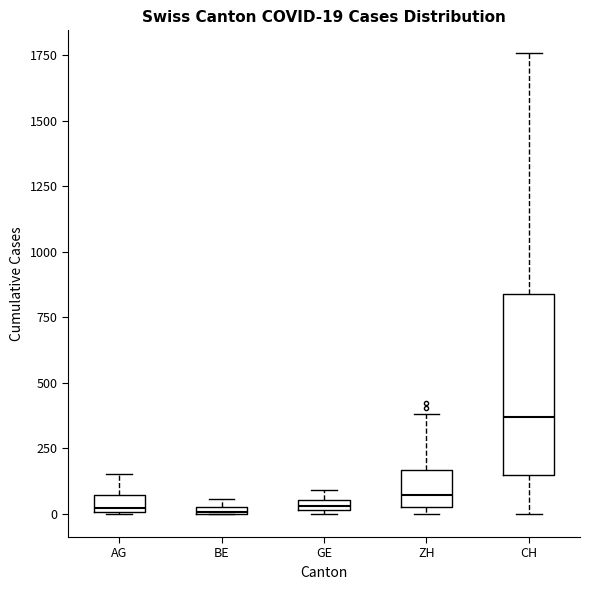

Which box is the tallest, from its lower edge to its upper edge?

CH